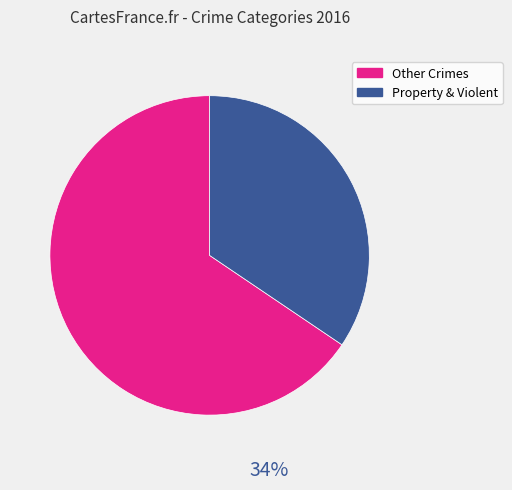

Does any single category account for the majority?

Yes